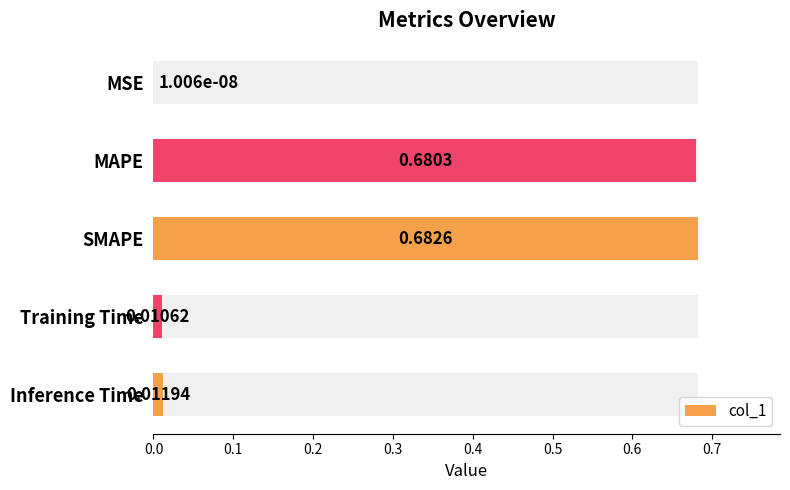

The chart shows a value of 0.0 at MSE. True or false?

True